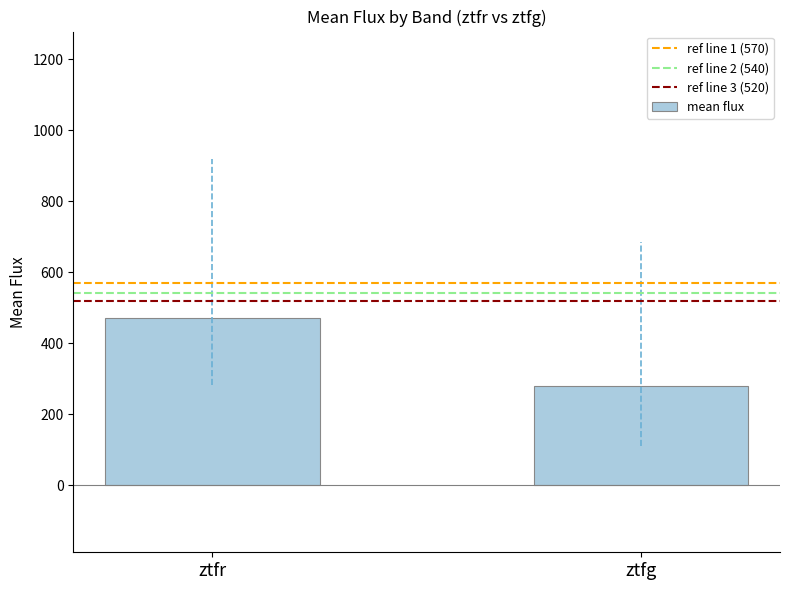

Which category has the lowest value across all series?

ztfg